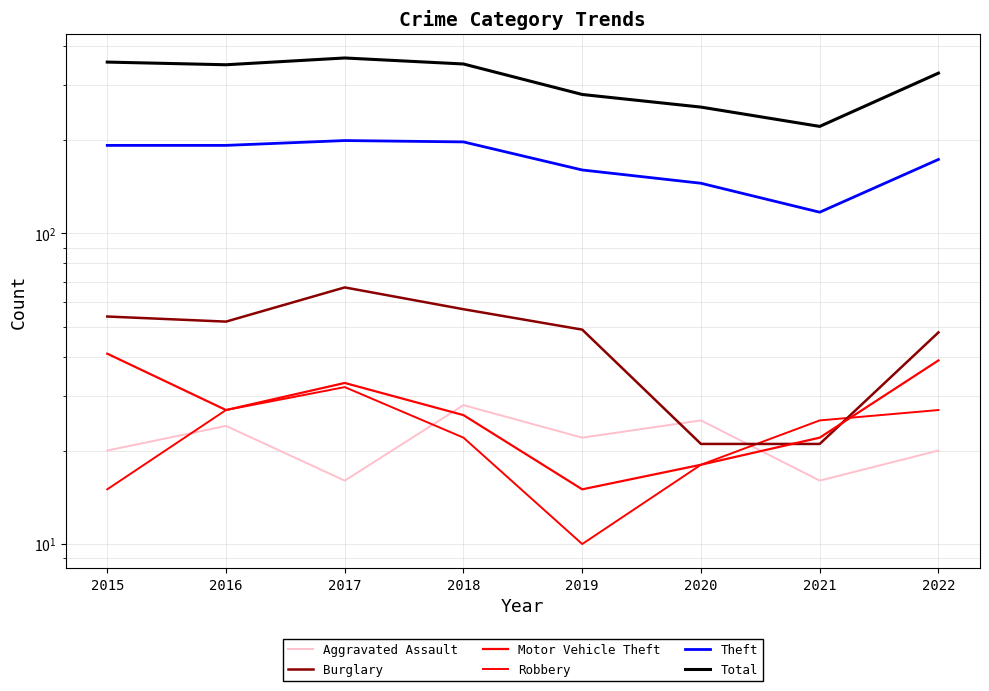

How many categories are shown in the chart?

8